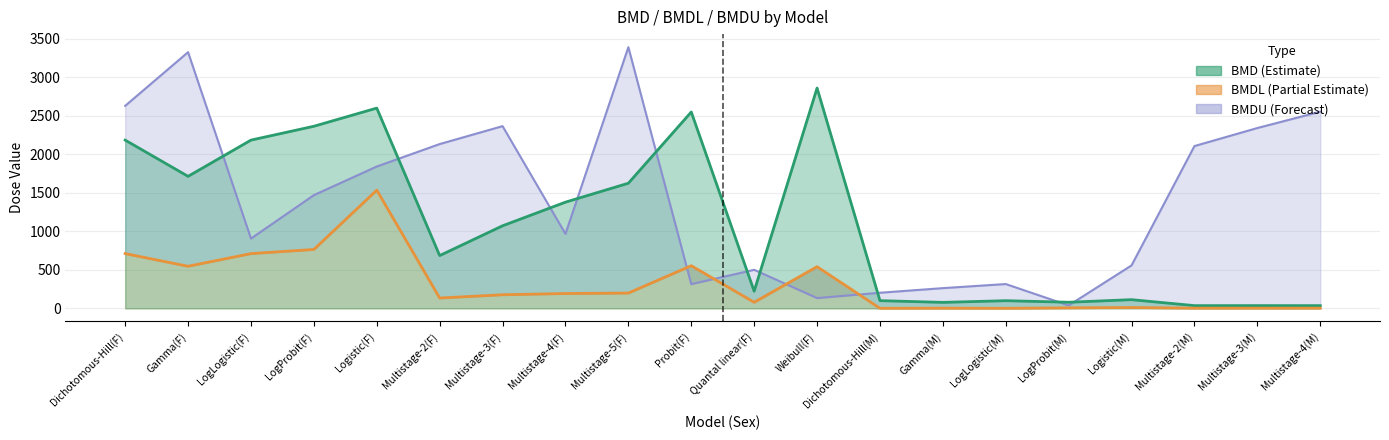

Which series has the largest range (max minus min)?

BMDU